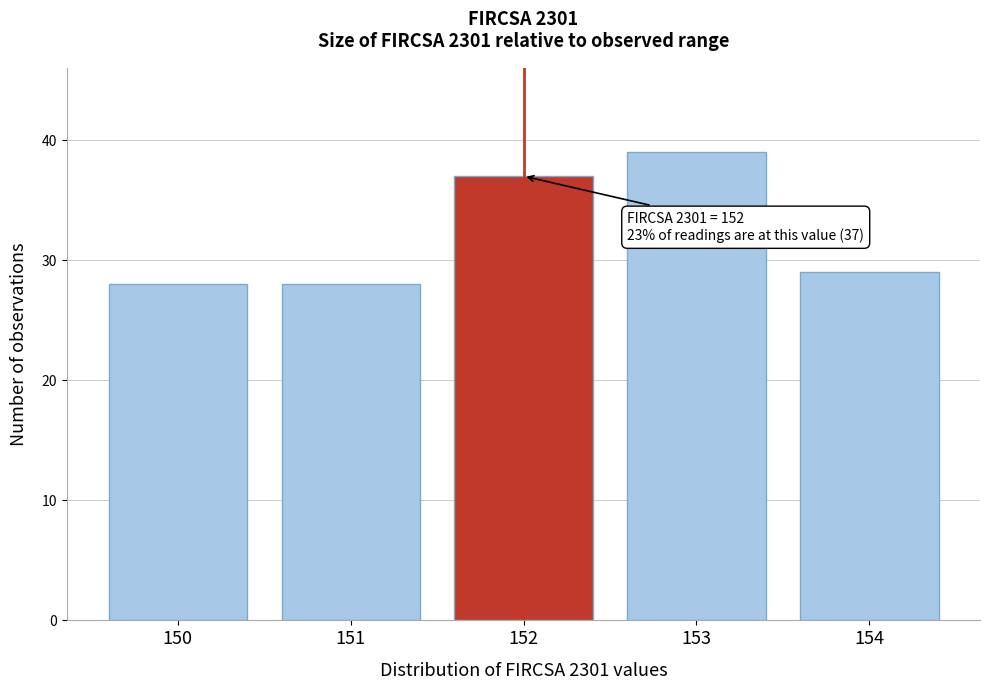

Reading left to right, extract all data points from this chart.

150=28	151=28	152=37	153=39	154=29